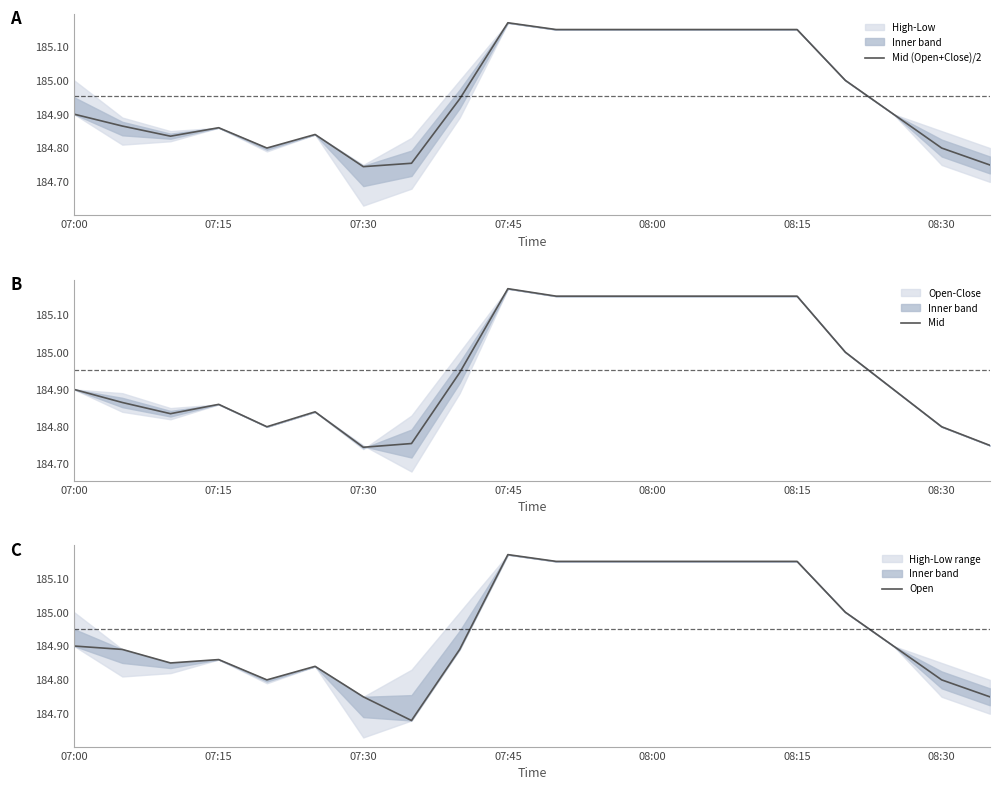

True or false: Mid and Mid (Open+Close)/2 intersect in this chart.

False